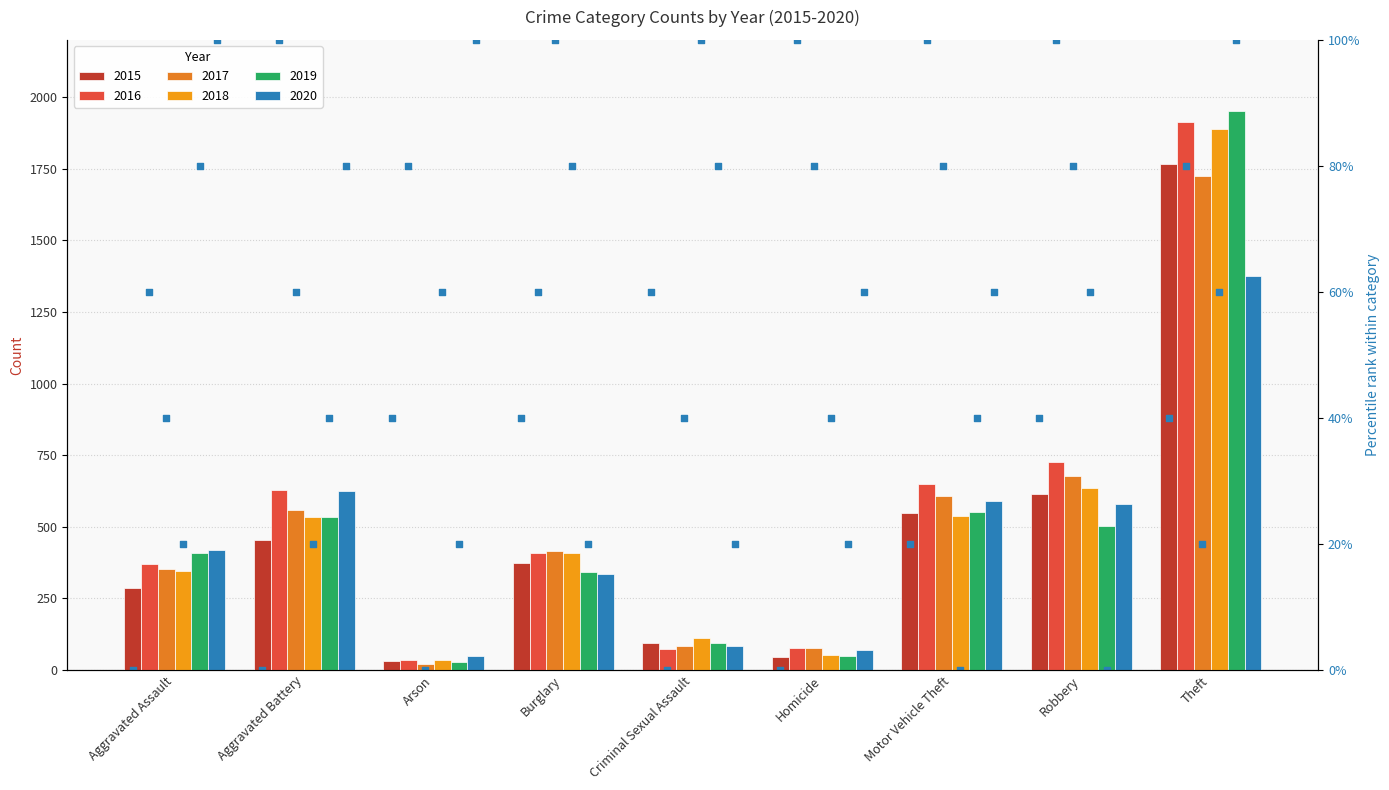

At which category is the sum across all series the highest?

Theft